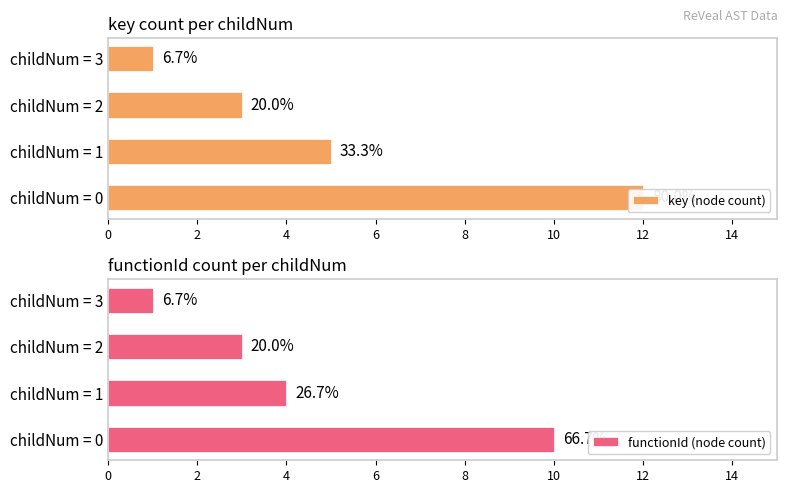

What is the average value of the key (node count) series?

5